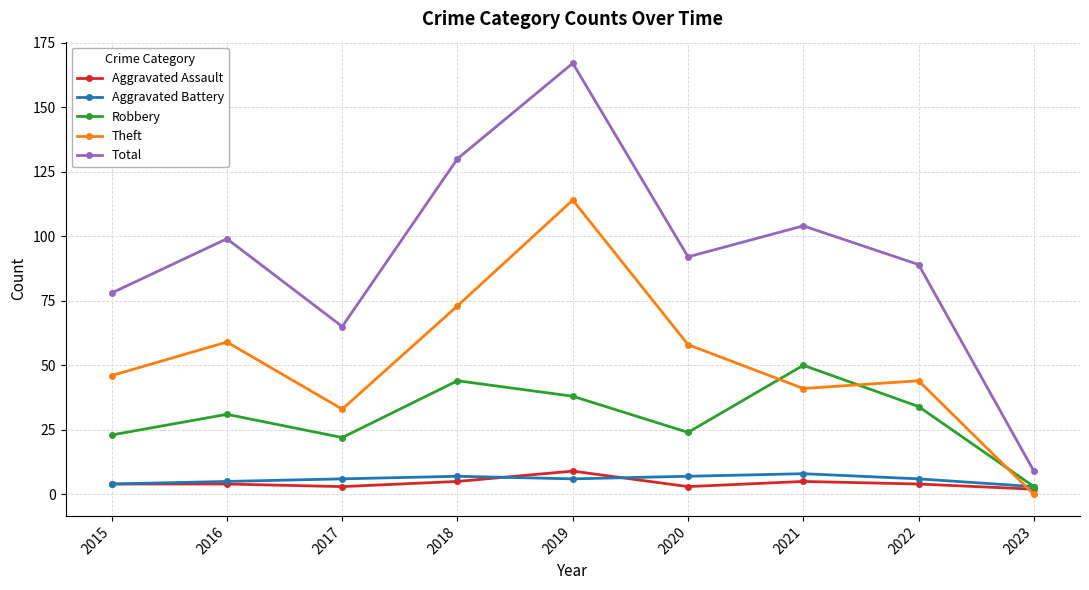

Reading right to left, transcribe all the data shown in this chart.

Aggravated Assault: 2023=2	2022=4	2021=5	2020=3	2019=9	2018=5	2017=3	2016=4	2015=4
Aggravated Battery: 2023=3	2022=6	2021=8	2020=7	2019=6	2018=7	2017=6	2016=5	2015=4
Robbery: 2023=3	2022=34	2021=50	2020=24	2019=38	2018=44	2017=22	2016=31	2015=23
Theft: 2023=0	2022=44	2021=41	2020=58	2019=114	2018=73	2017=33	2016=59	2015=46
Total: 2023=9	2022=89	2021=104	2020=92	2019=167	2018=130	2017=65	2016=99	2015=78